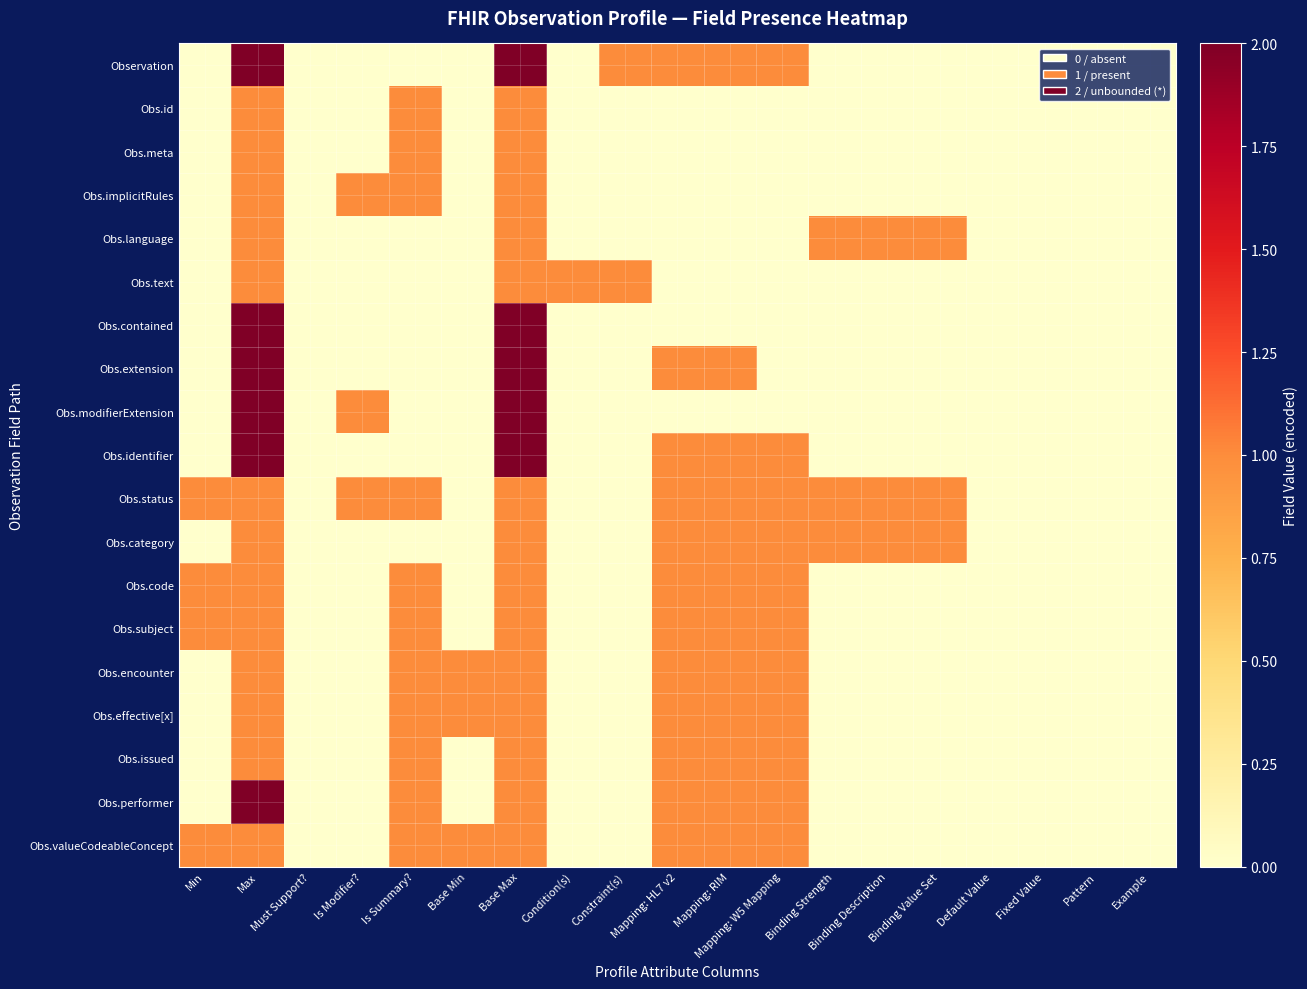

Which series has the largest range (max minus min)?

Observation